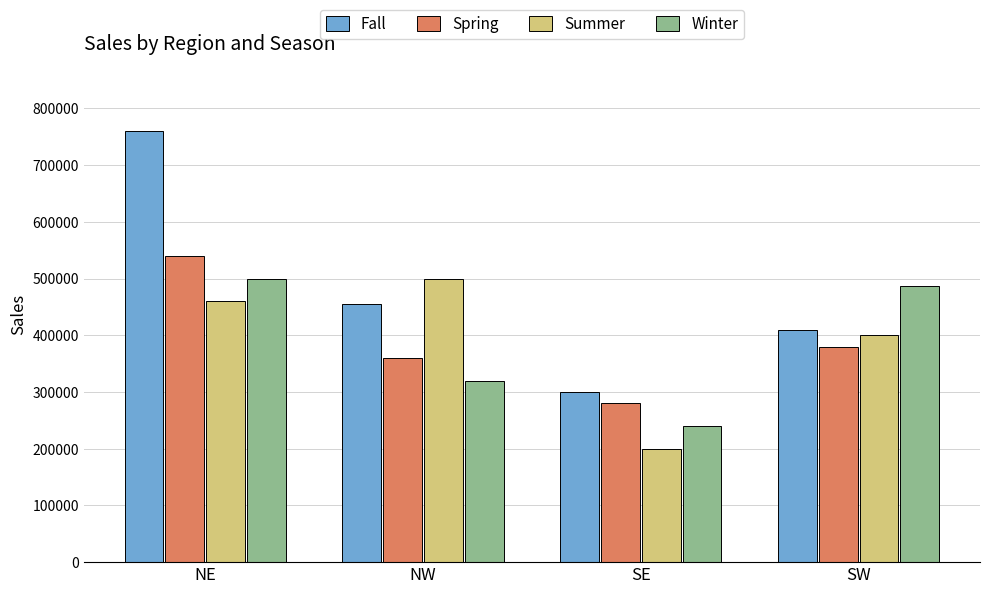

Reading left to right, transcribe all the data shown in this chart.

Fall: 760000	456000	300000	410000
Spring: 540000	360000	280000	380000
Summer: 460000	500000	200000	400000
Winter: 500000	320000	240000	487000